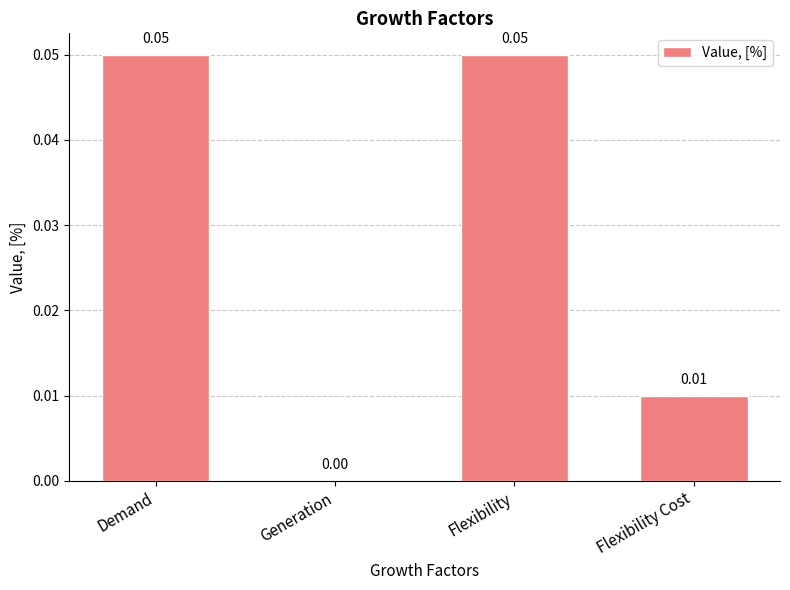

How many values exceed 0?

3